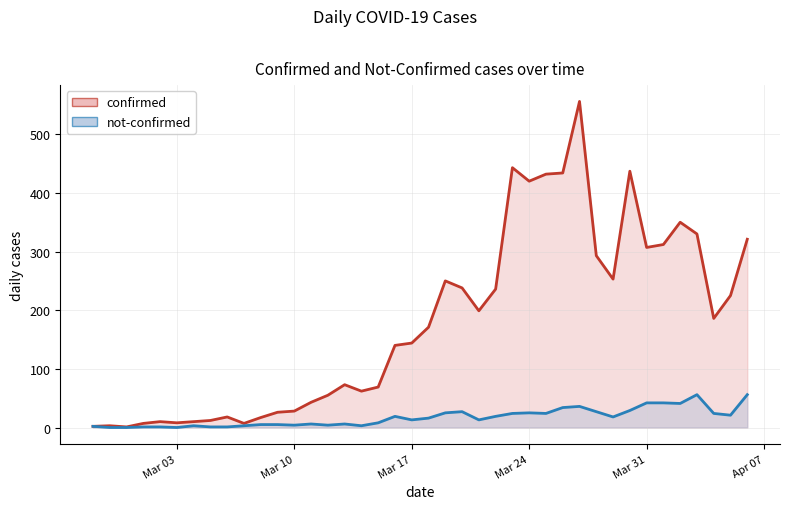

True or false: confirmed and not-confirmed intersect in this chart.

False